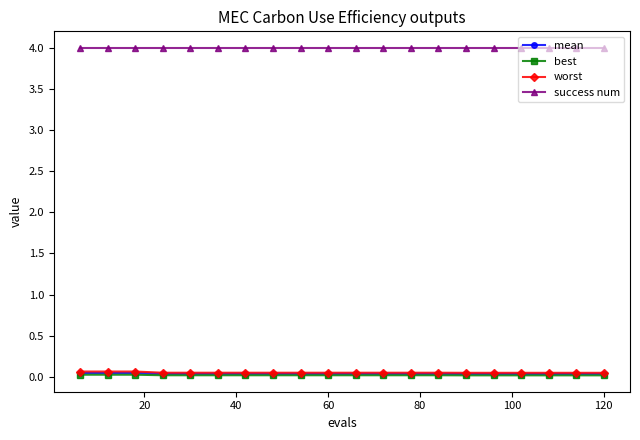

At how many categories does at least one series exceed 1?

20